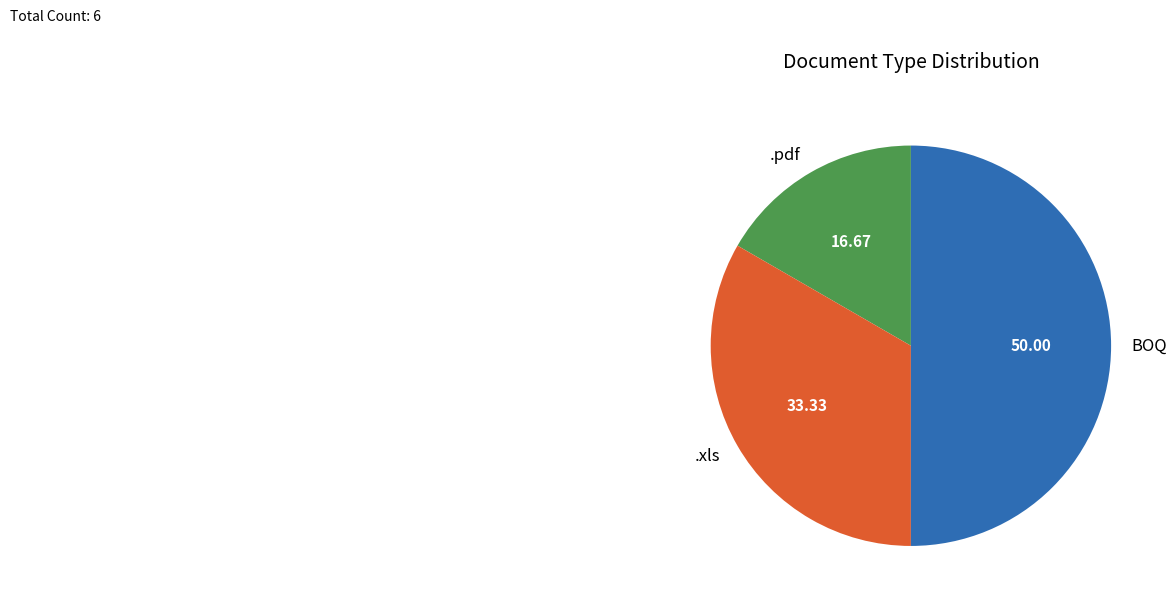

Count the number of slices in the pie.

3